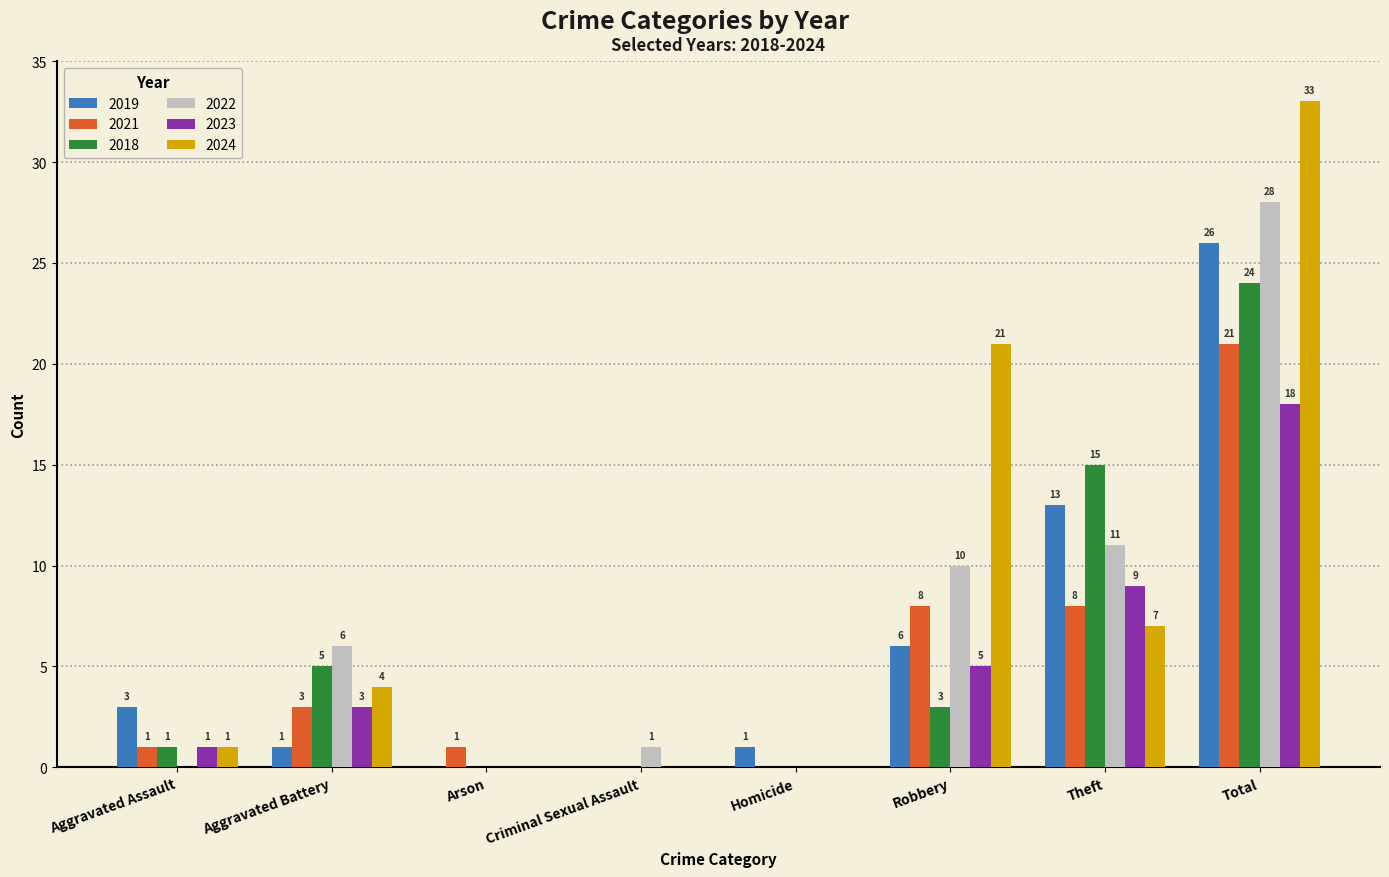

The value of 2024 at Theft is 4. True or false?

False